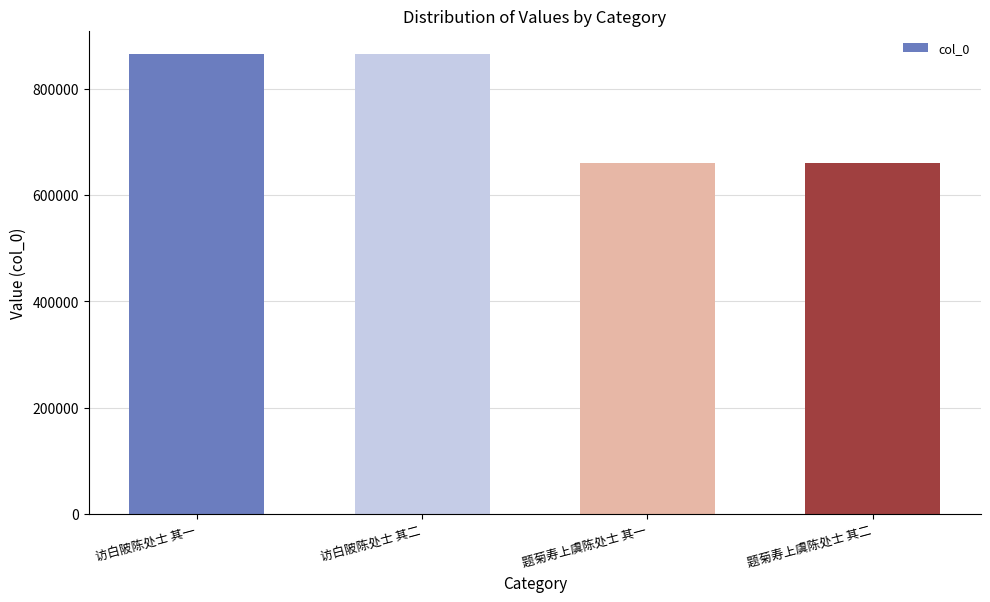

What is the sum of all values?

3052390